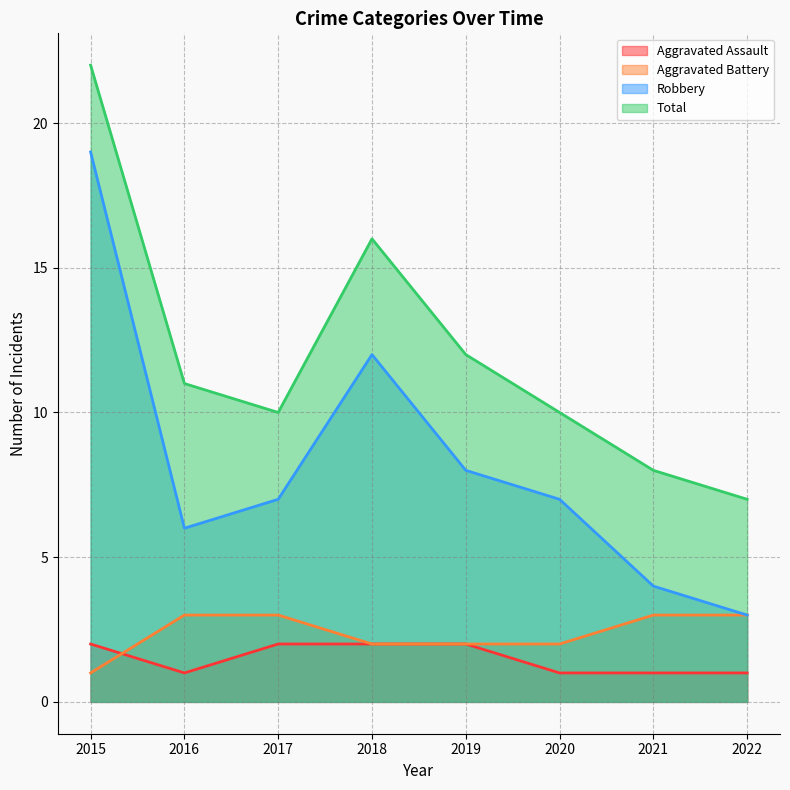

Which series changed the most between 2019 and 2022?

Robbery